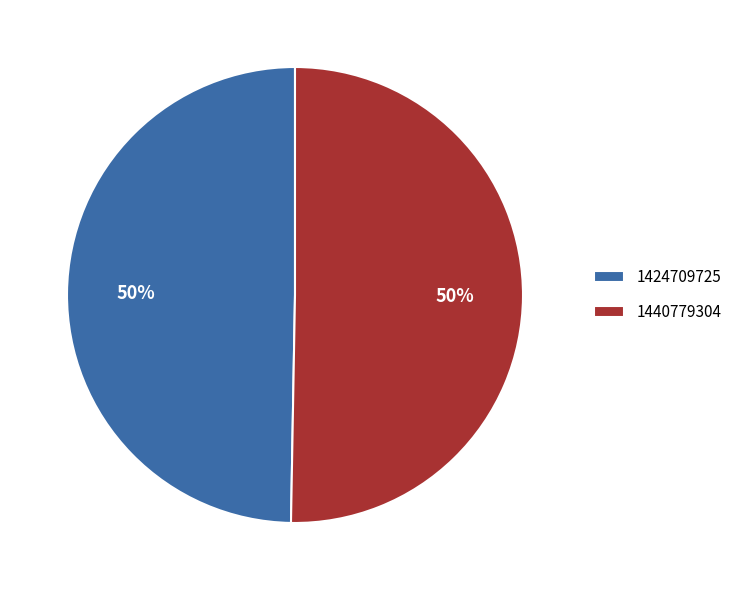

To the nearest percent, what is the combined percentage of 1440779304 and 1424709725?

100%